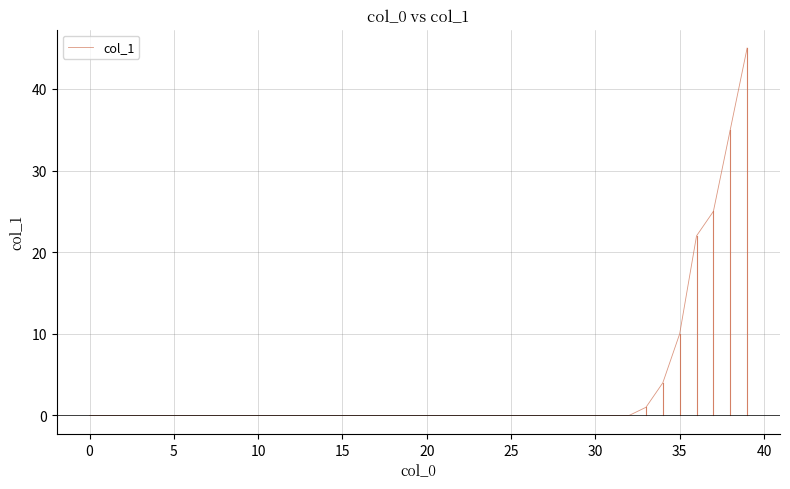

What is the maximum value shown in the chart?

45